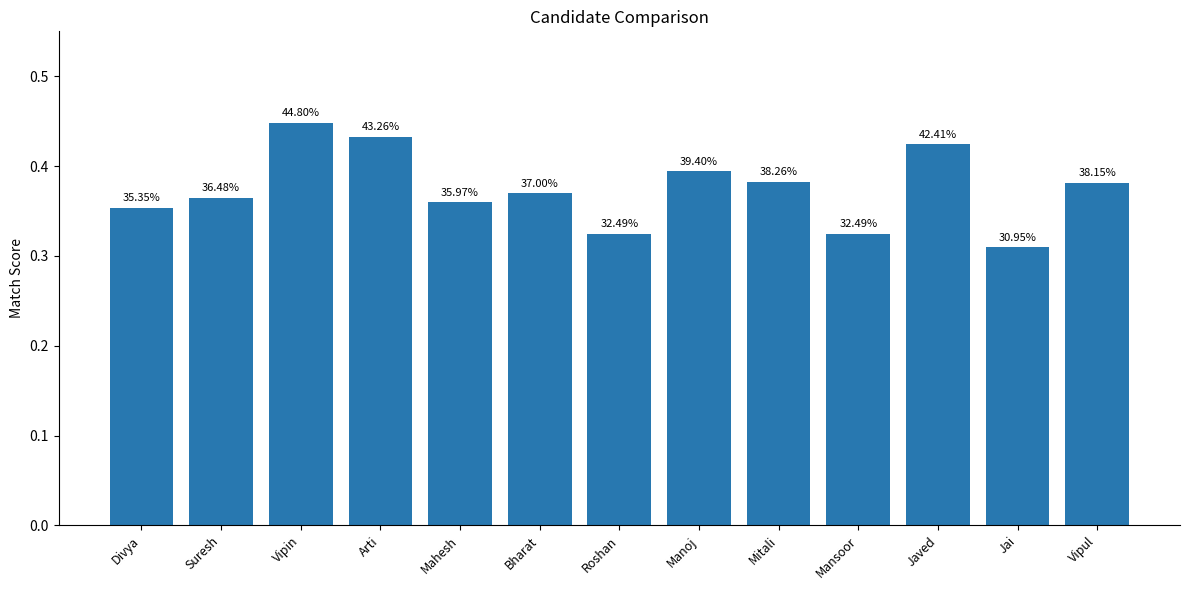

Does the chart contain any negative values?

No